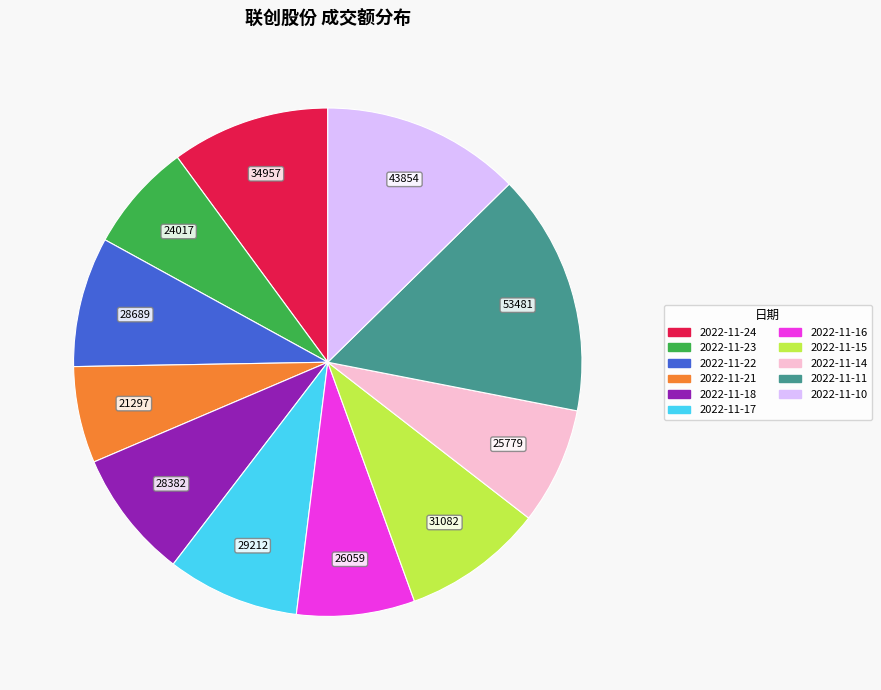

What is the largest slice in the pie chart?

2022-11-11